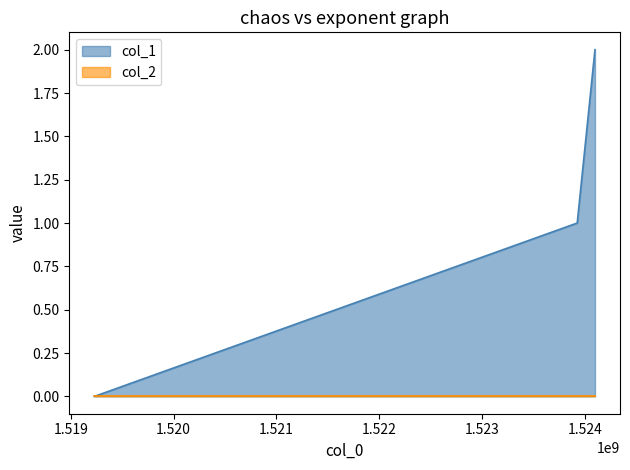

The chart shows a value of 1 at 1523925707. True or false?

True